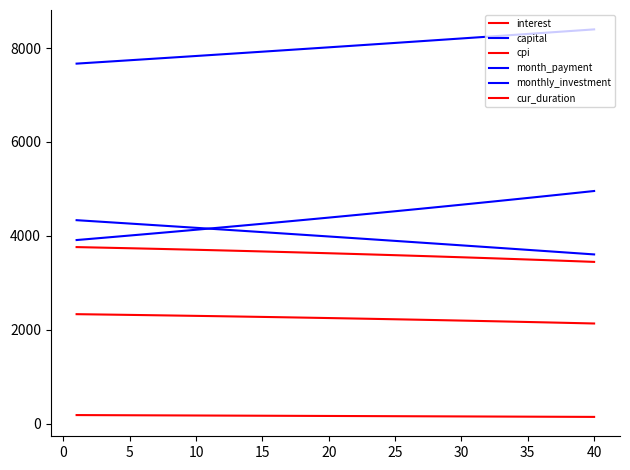

How many lines are shown in the chart?

6